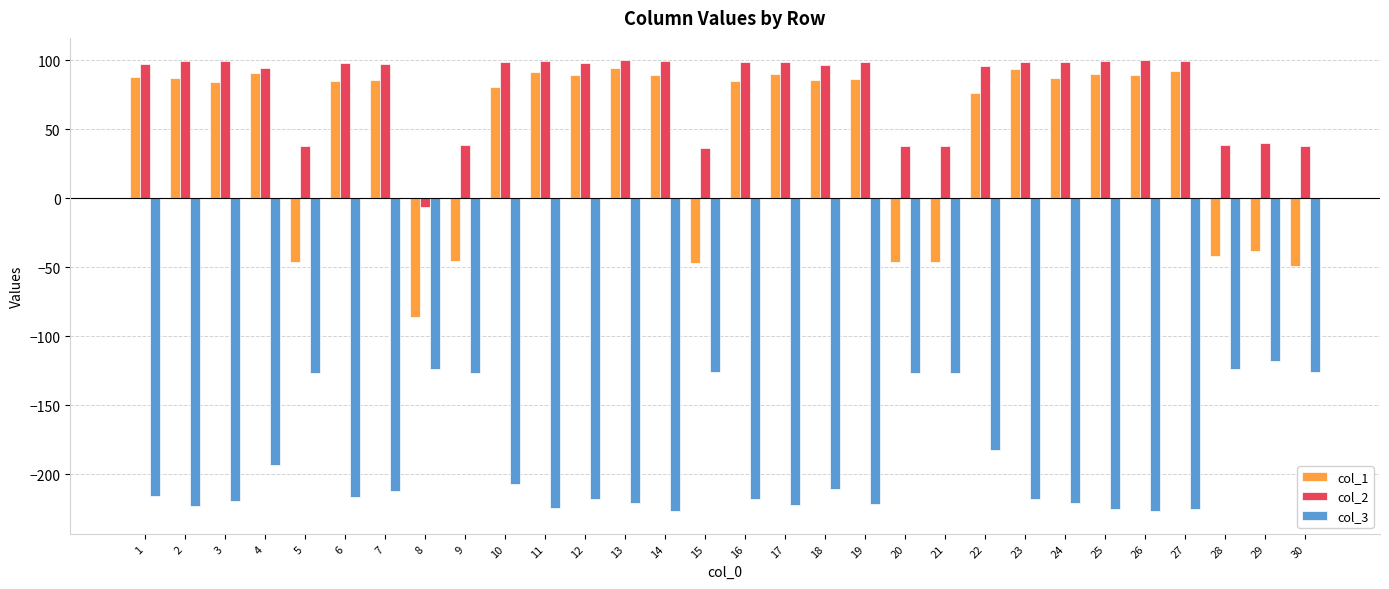

Is it true that col_2 equals 98.9 at 10?

True